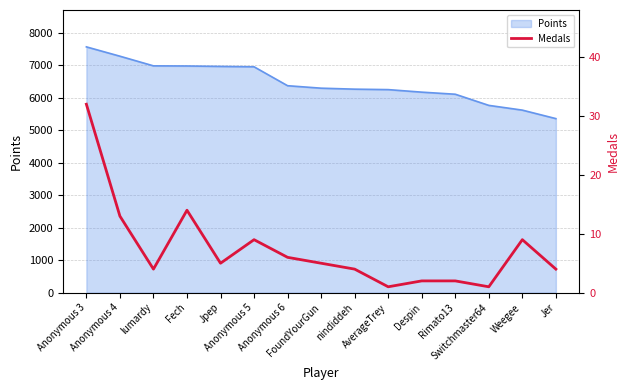

True or false: the data shows 2 at Rimato13.

True